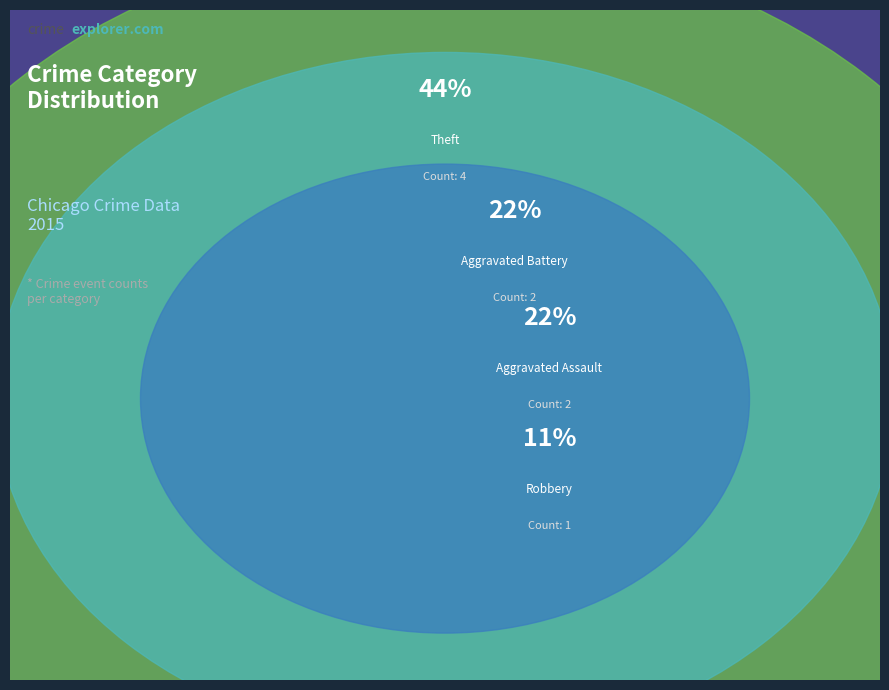

Which slice is the largest?

Theft